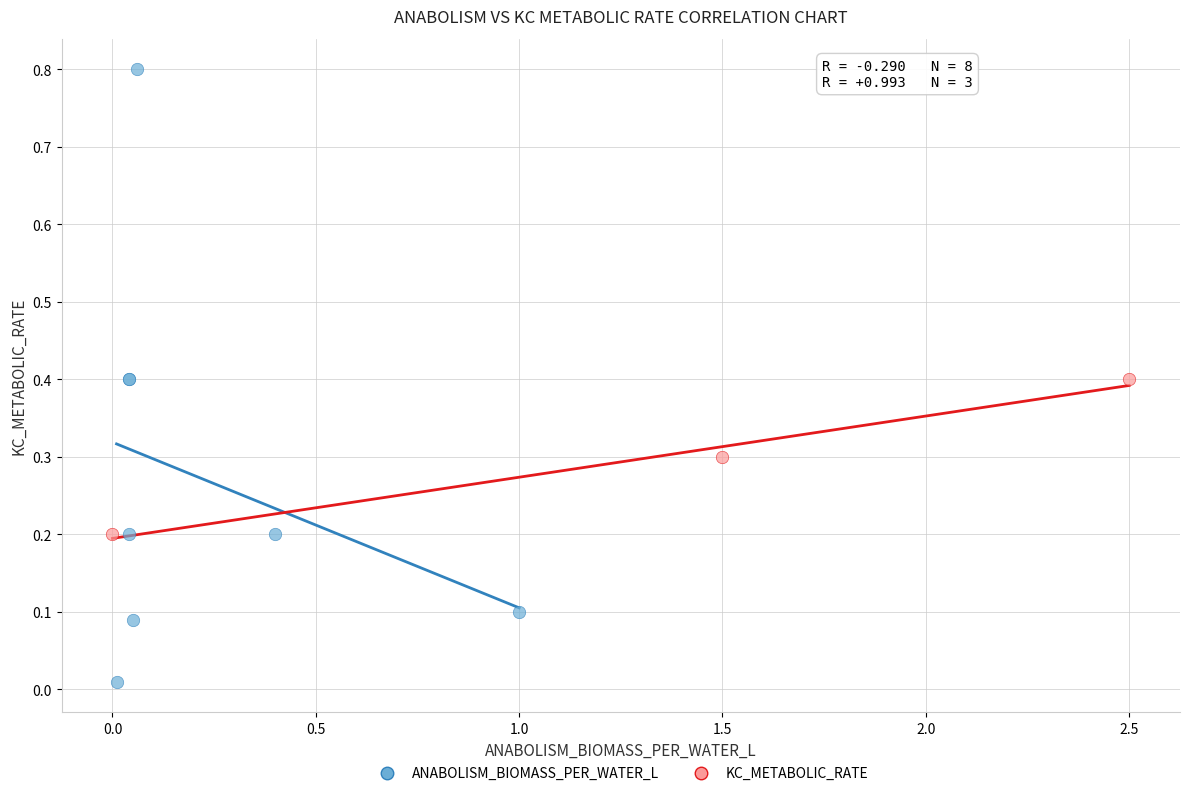

Which series has the widest spread of Y values?

ANABOLISM_BIOMASS_PER_WATER_L